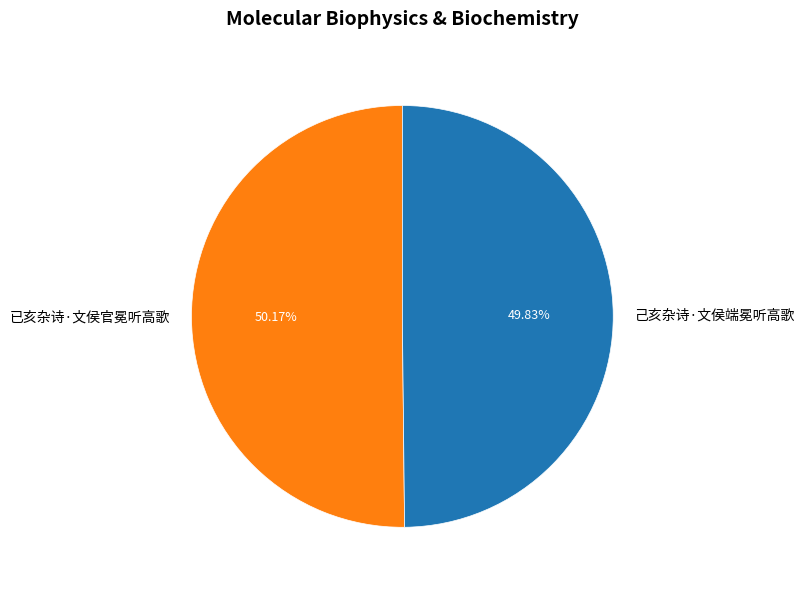

Approximately how many times larger is the value at 已亥杂诗·文侯官冕听高歌 compared to 己亥杂诗·文侯端冕听高歌?

1.0